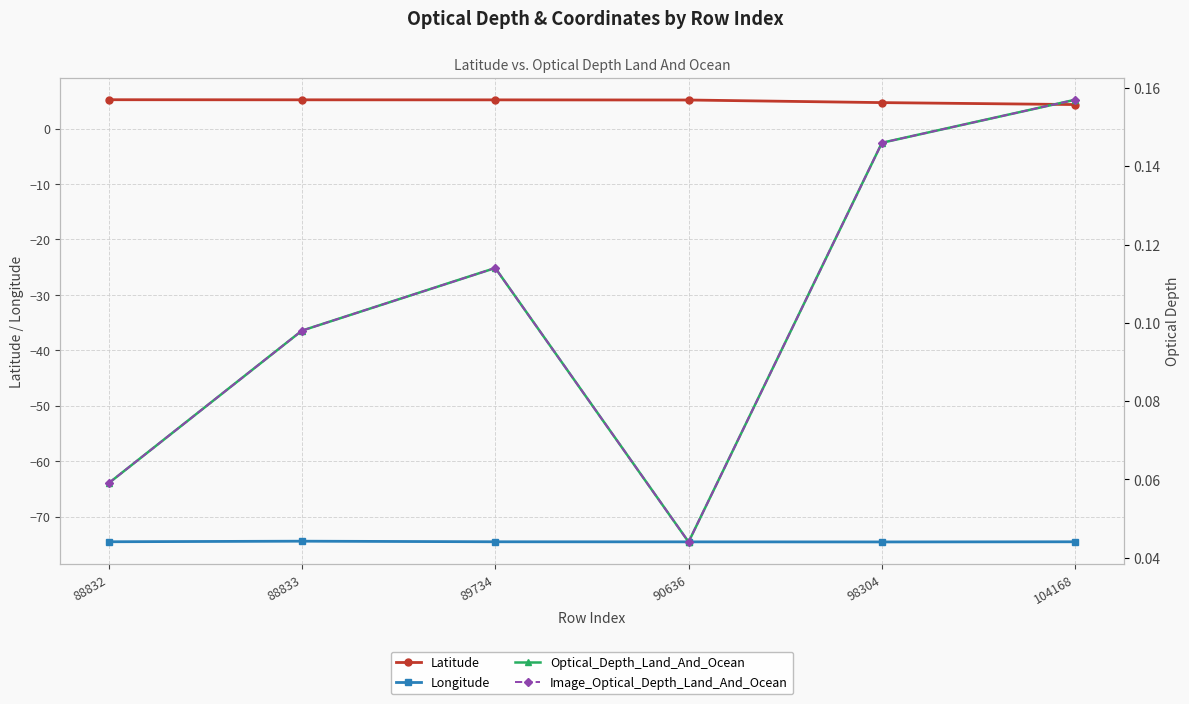

The value of Longitude at 104168 is -74.5. True or false?

True